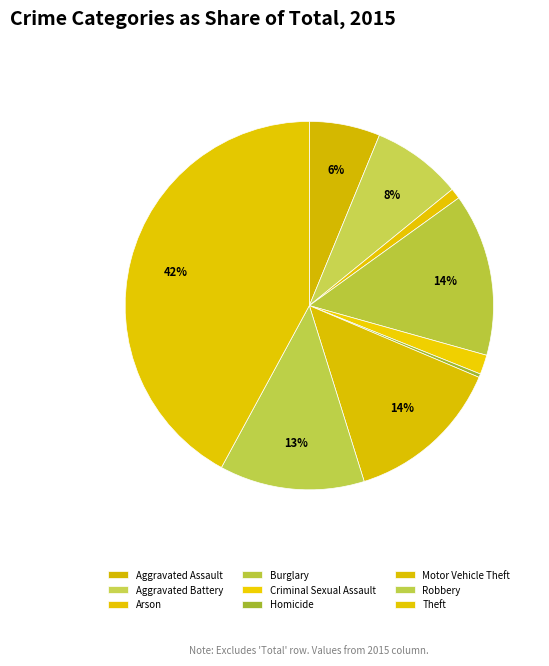

The Motor Vehicle Theft slice represents 14% of the pie. True or false?

True